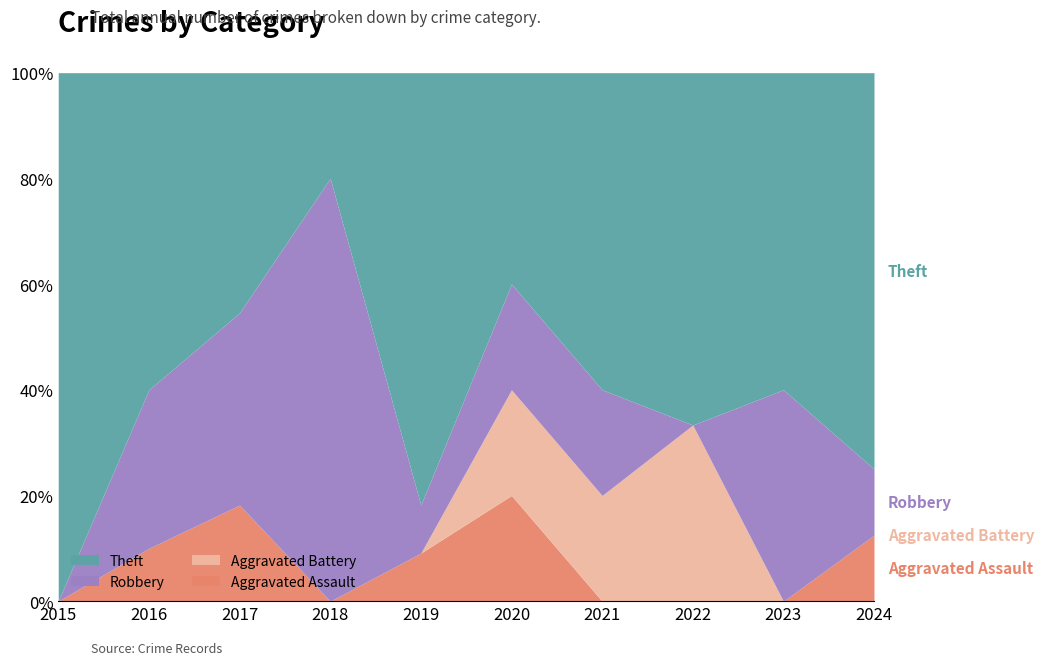

Is it true that Aggravated Battery equals 3 at 2022?

False